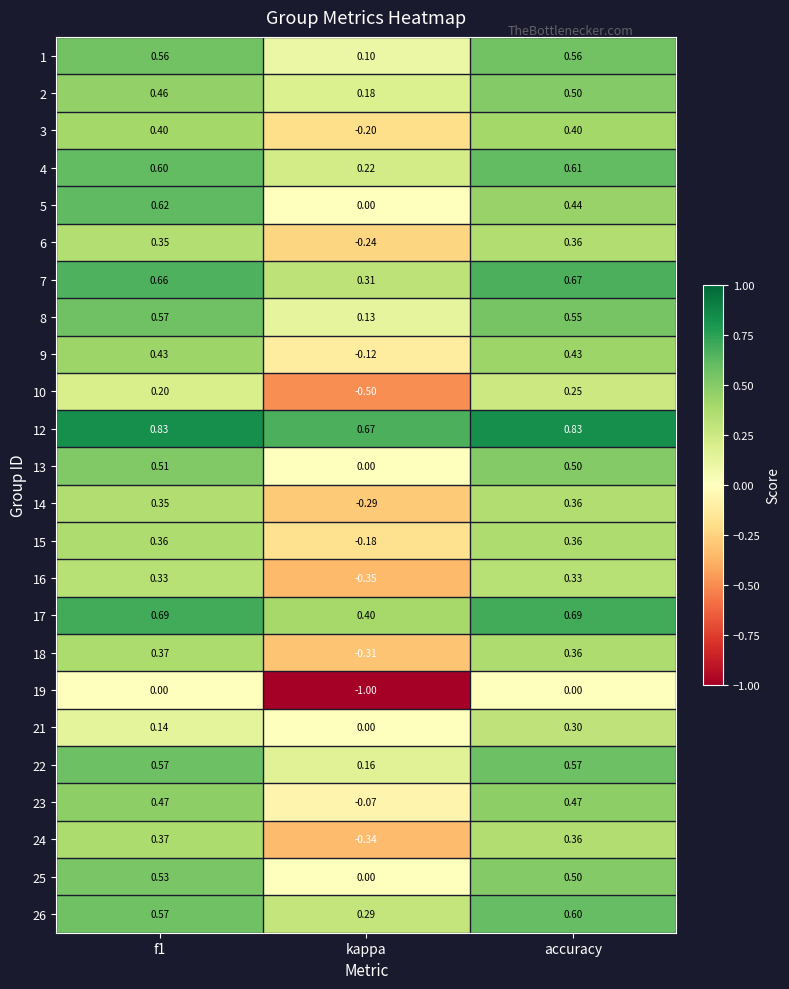

At which category is the sum across all series the highest?

accuracy